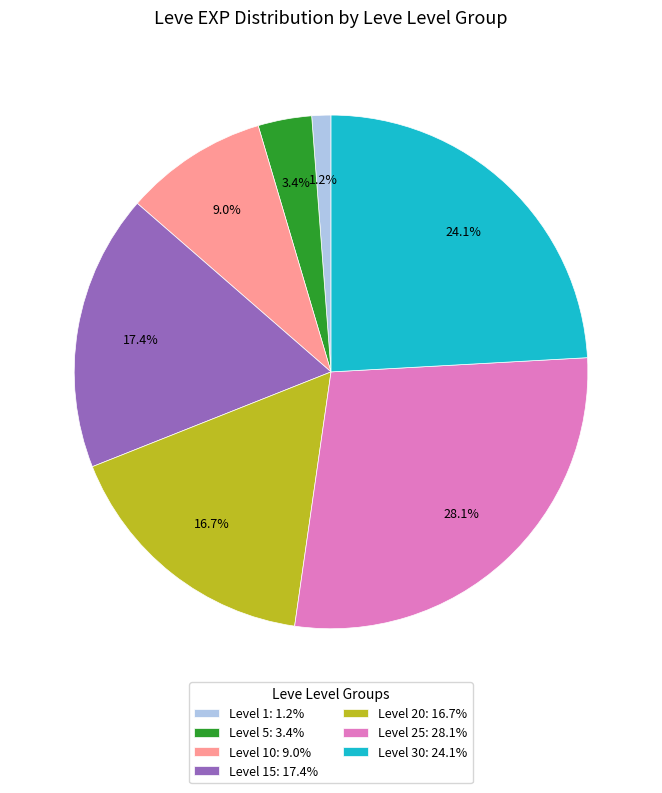

Rank the categories by value from lowest to highest.

Level 1: 1.2%, Level 5: 3.4%, Level 10: 9.0%, Level 20: 16.7%, Level 15: 17.4%, Level 30: 24.1%, Level 25: 28.1%